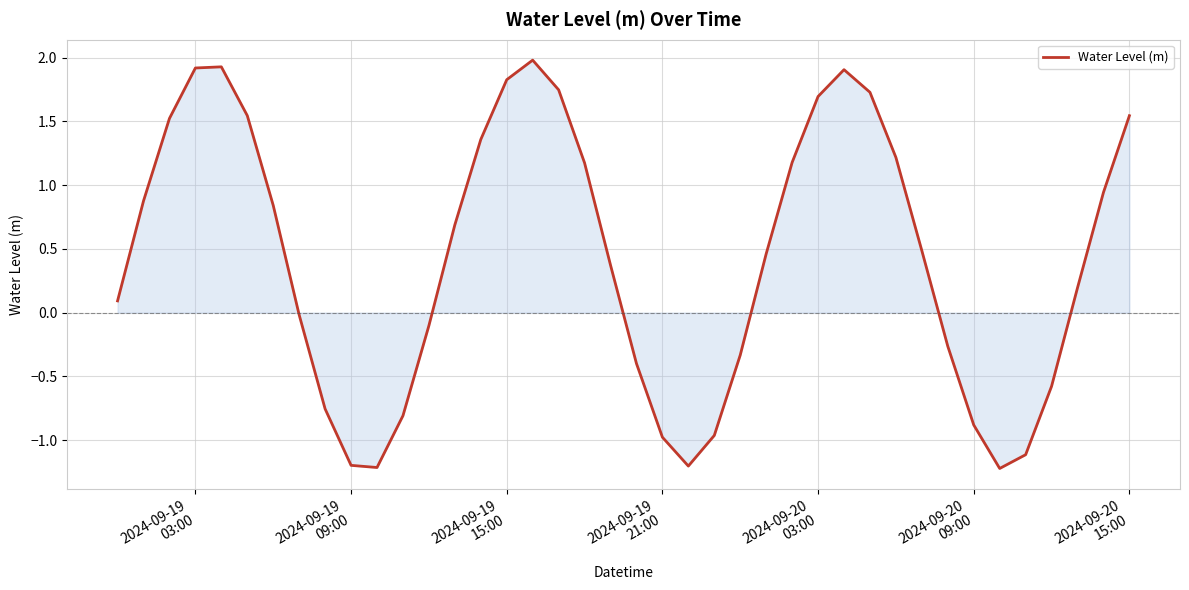

What is the greatest value displayed?

2.0